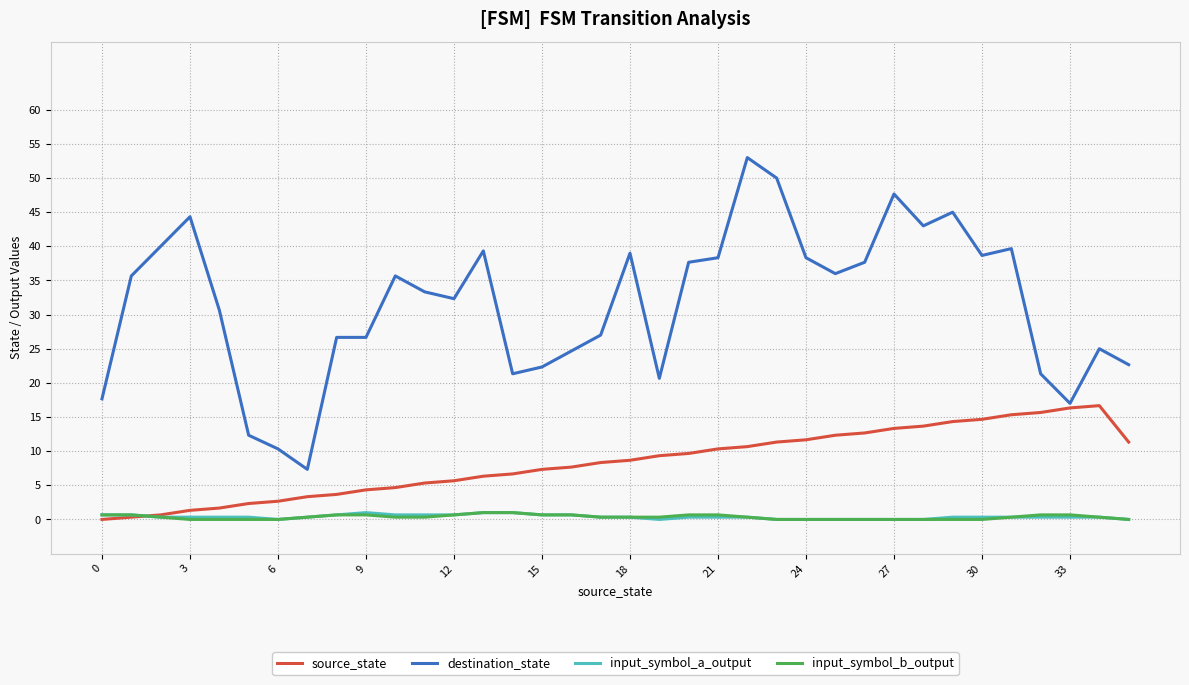

Which series has the largest range (max minus min)?

destination_state